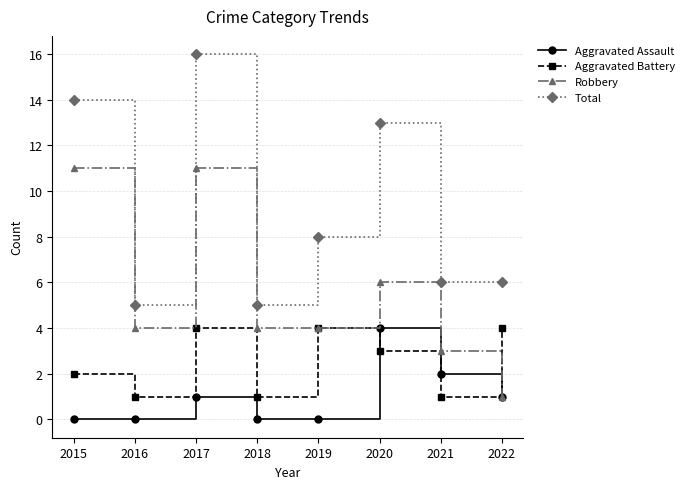

Count the number of data series in this chart.

4